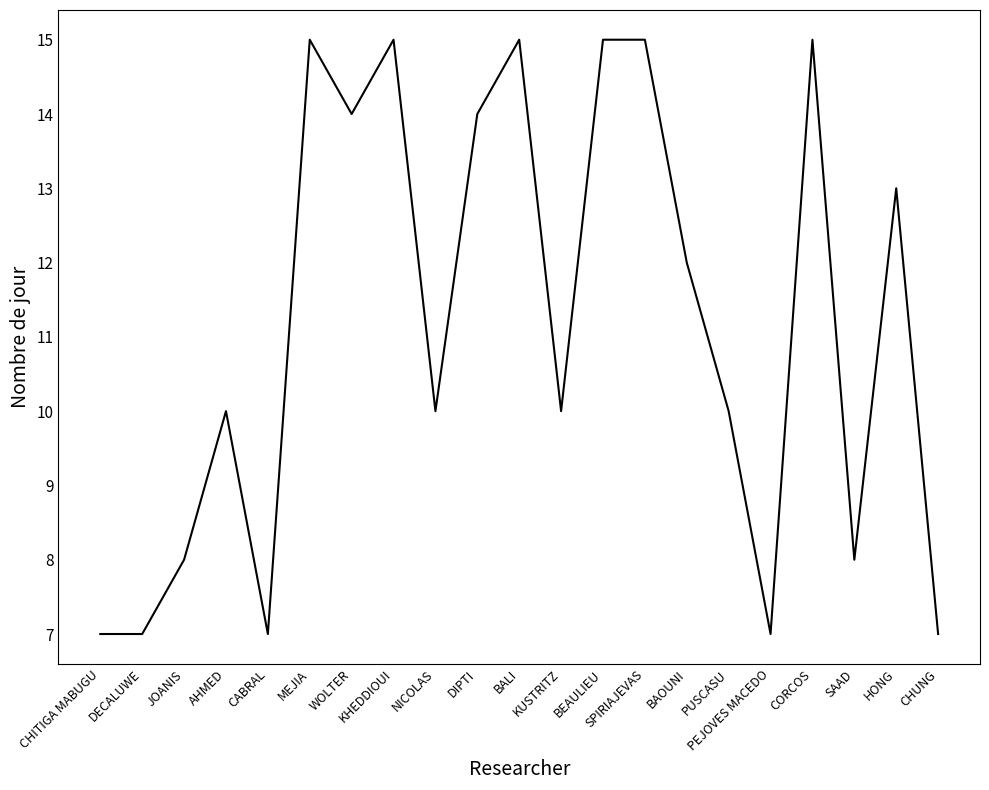

What is the difference between the maximum and minimum values?

8